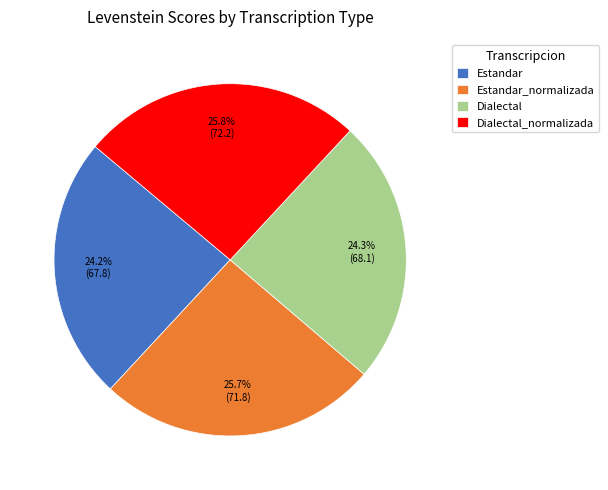

To the nearest percent, what is the difference between the Estandar and Dialectal_normalizada slice percentages?

2%